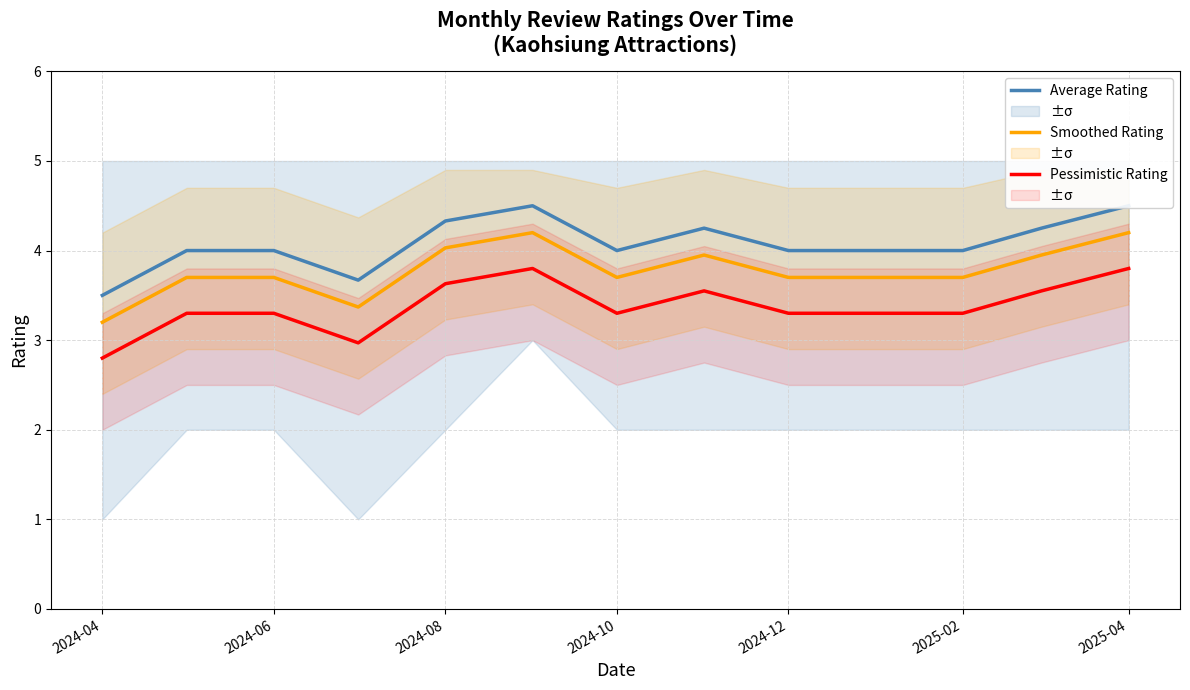

True or false: Smoothed Rating and Pessimistic Rating intersect in this chart.

False